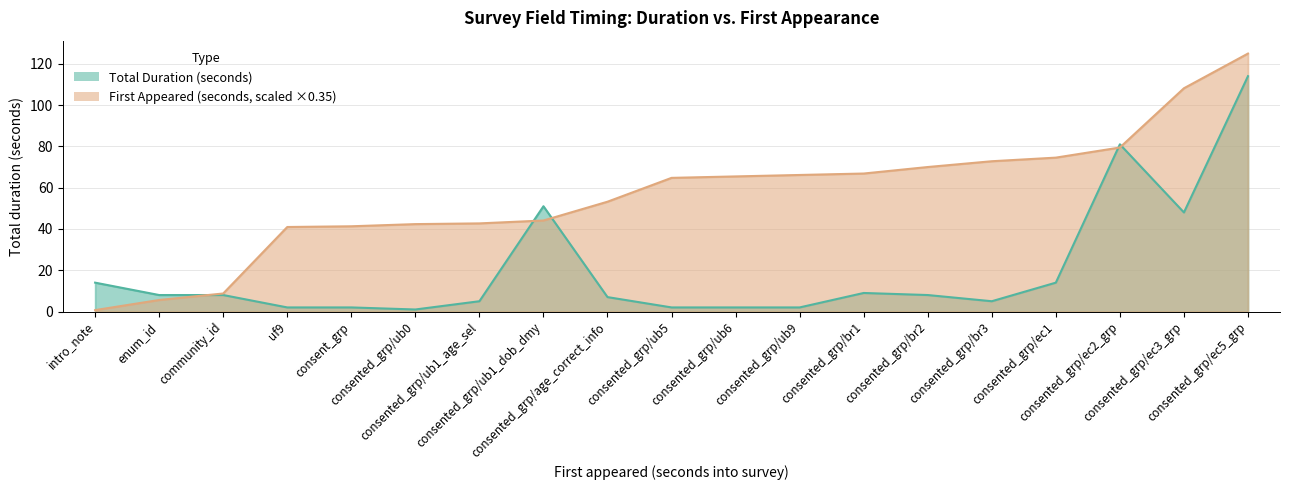

Between consented_grp/br2 and consented_grp/ec1, which is larger?

consented_grp/ec1